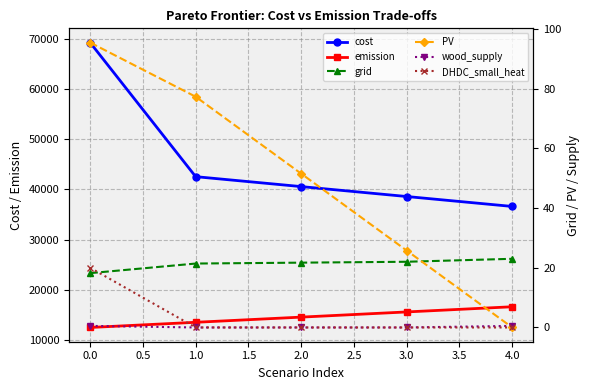

What is the value of the PV point at the 4th from the left?

25.8